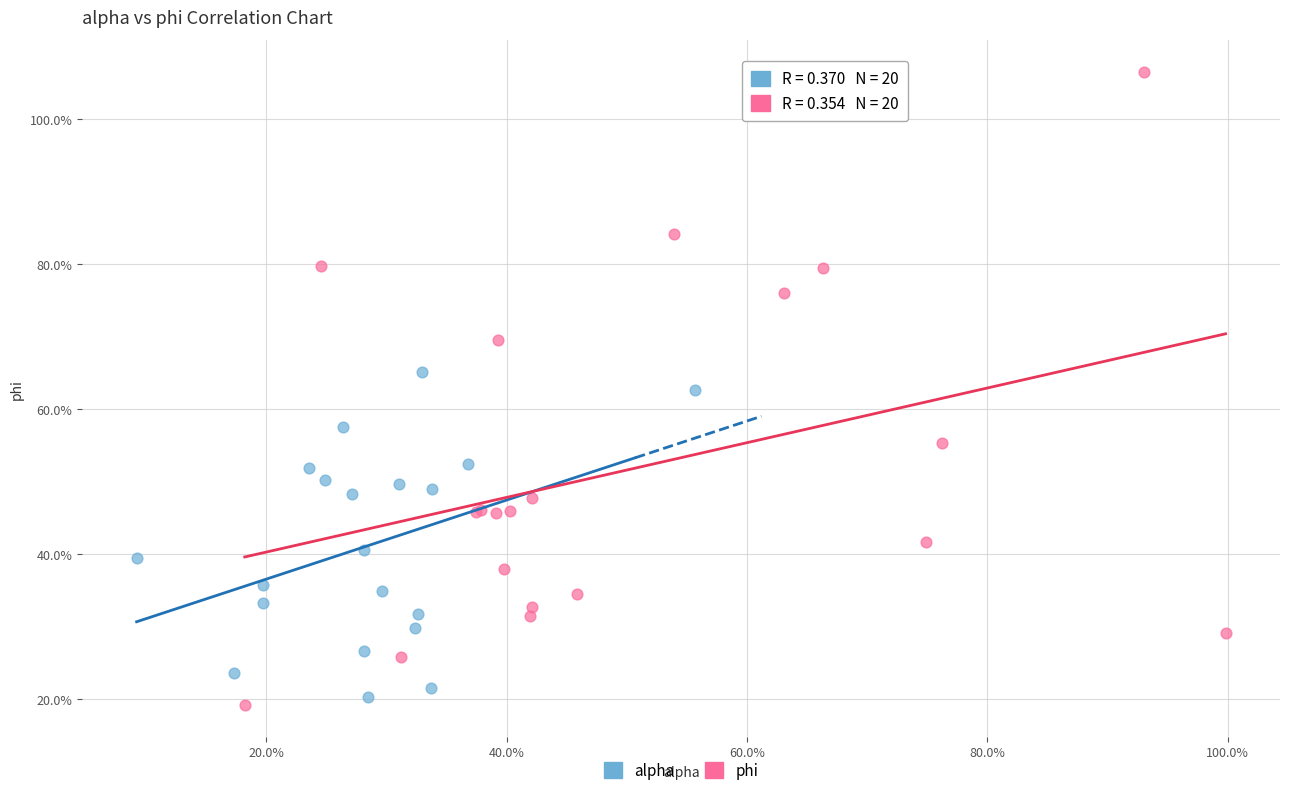

Which series has the largest Y range (max minus min)?

phi